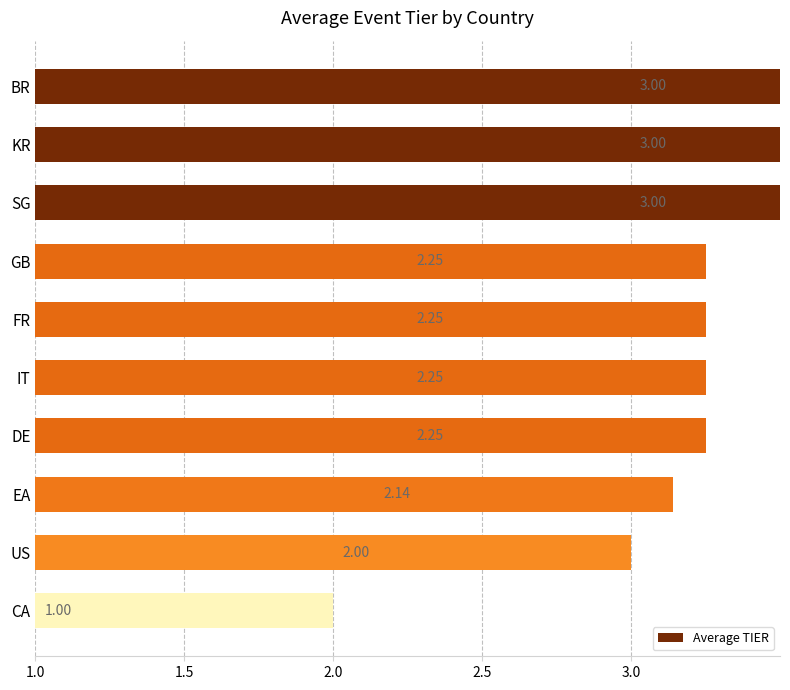

The chart shows a value of 1.0 at CA. True or false?

True